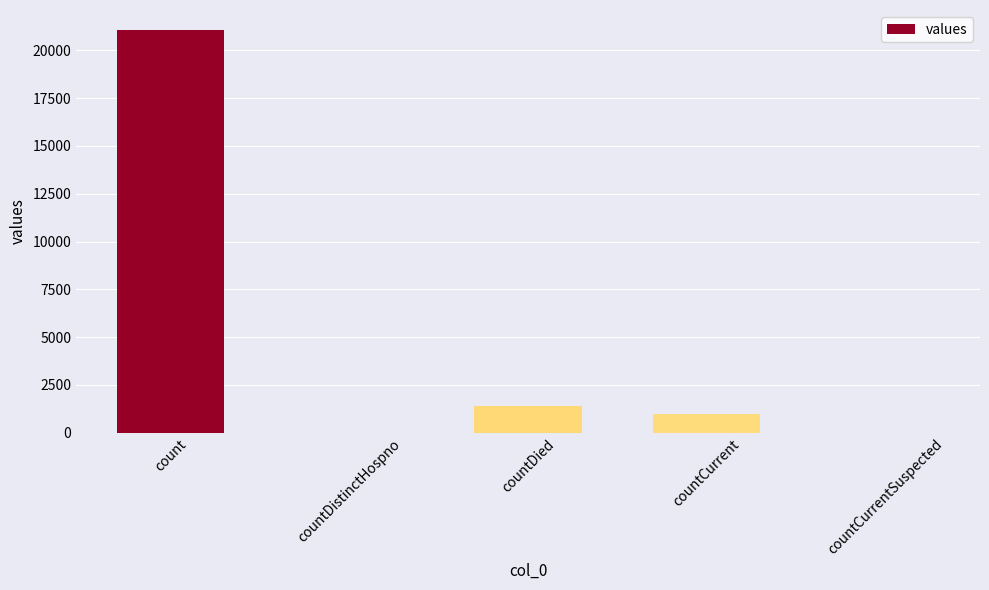

How many data points does each series have?

5